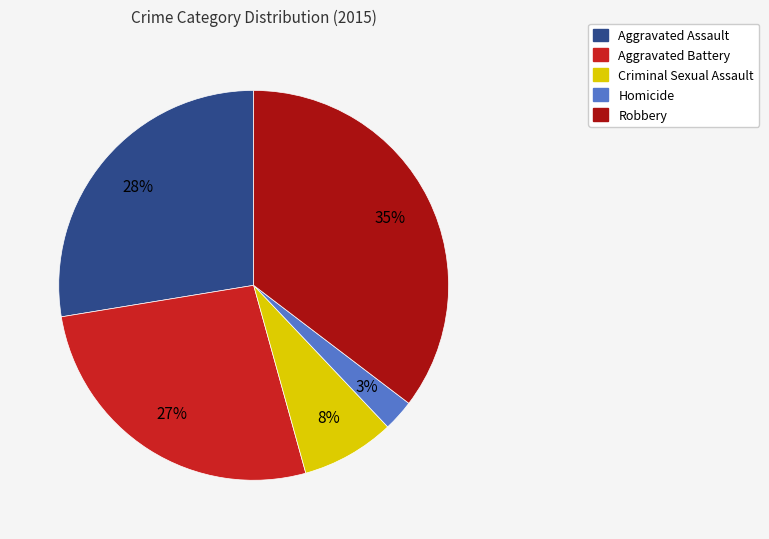

Combined, do Aggravated Assault and Homicide account for over 50%?

No